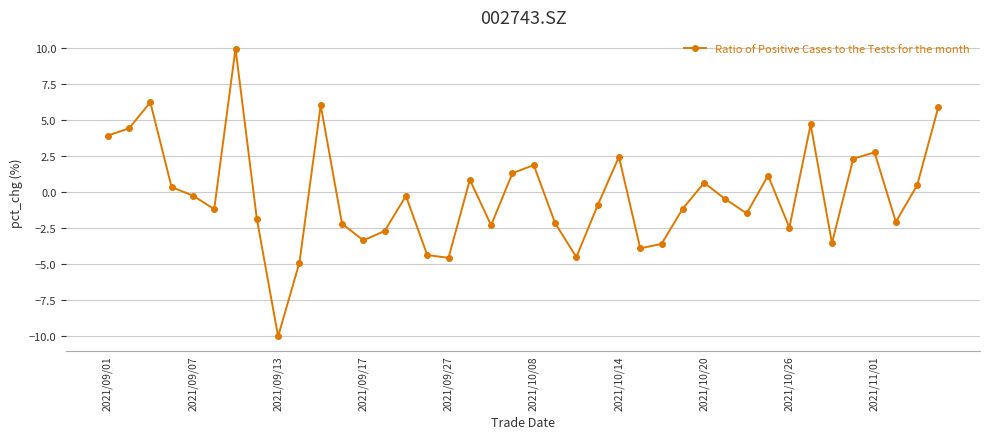

How many points are higher than both their immediate neighbors (excluding endpoints)?

11